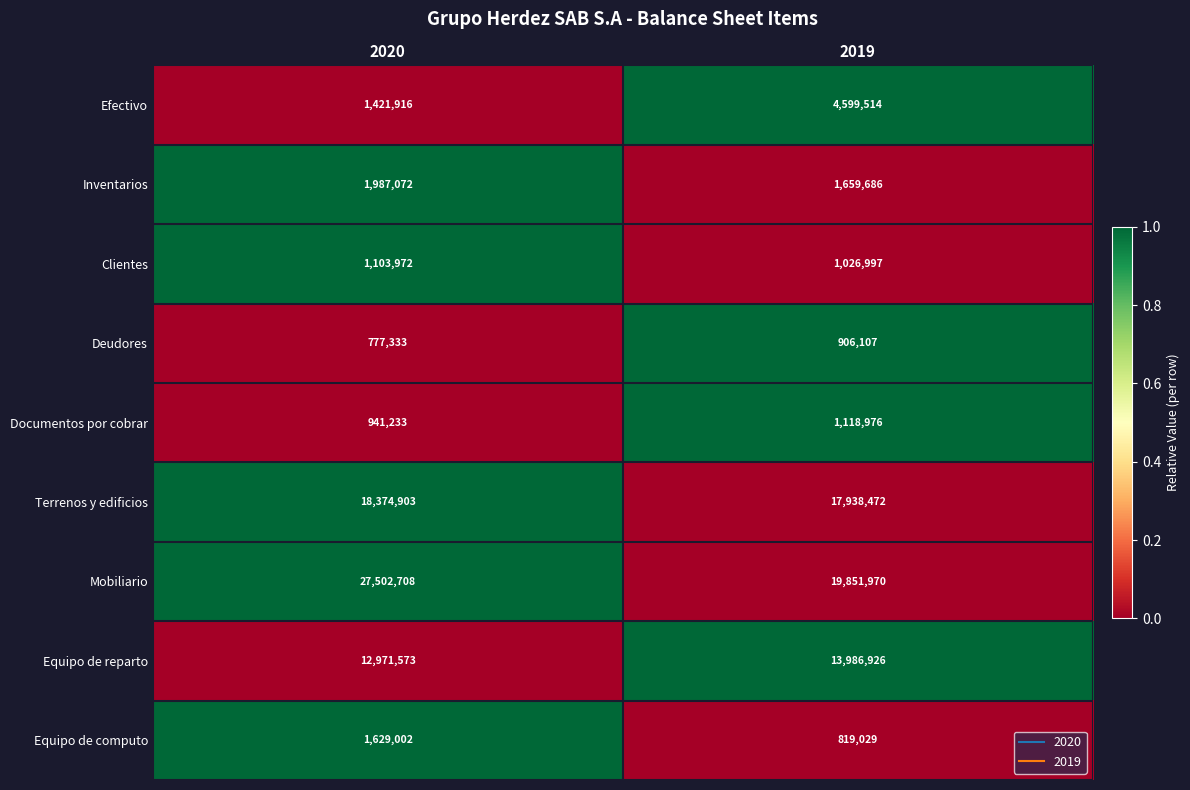

The value of Documentos por cobrar at 2020 is 941233. True or false?

True